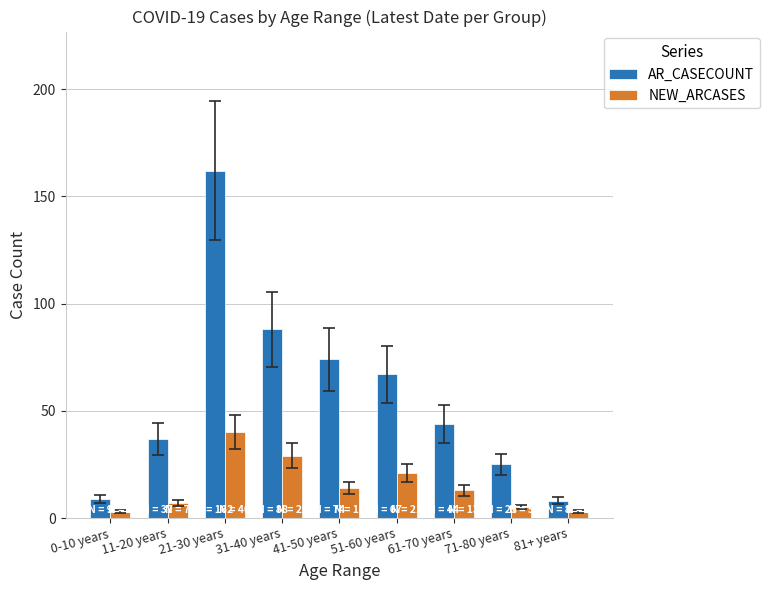

What is the maximum value for AR_CASECOUNT?

162